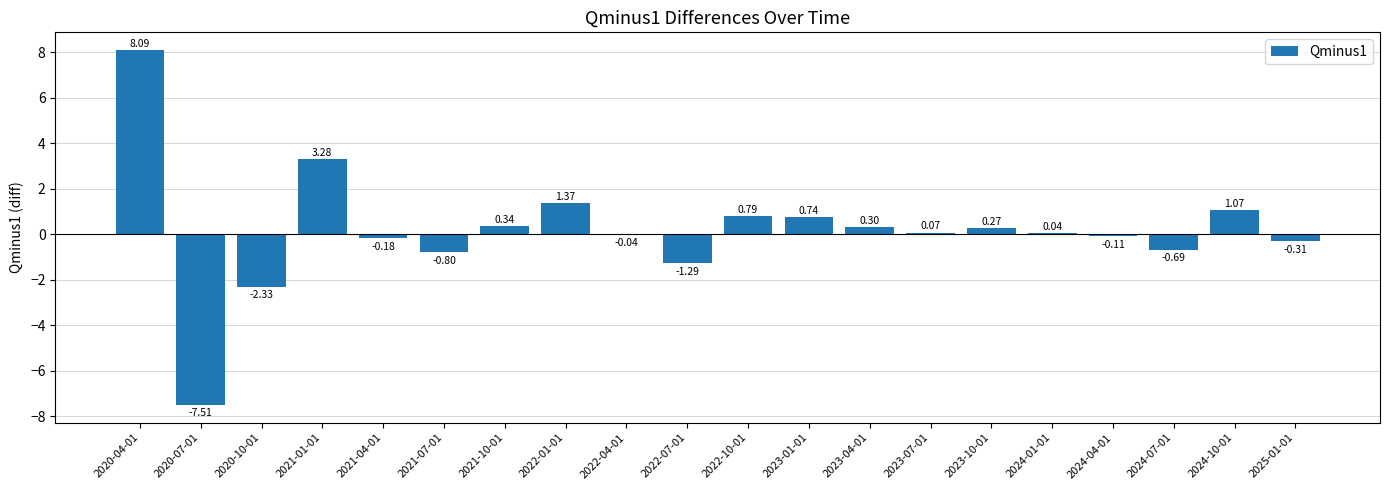

What is the sum of all values?

3.1